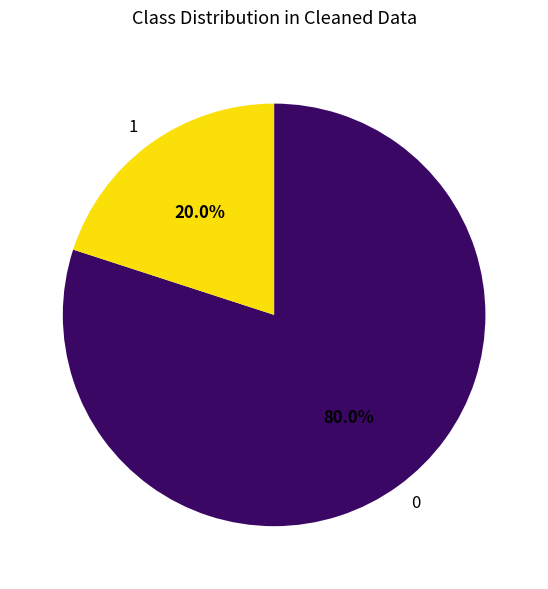

How many slices are in this pie chart?

2